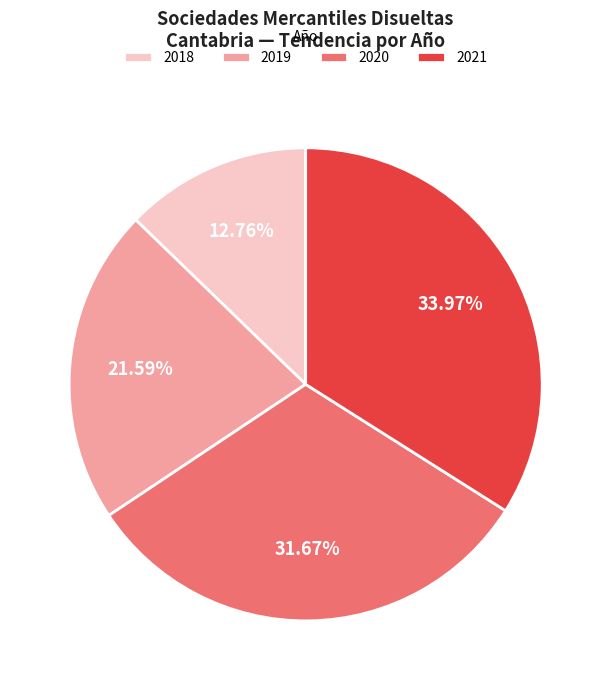

Is there any slice that represents more than half of the pie?

No